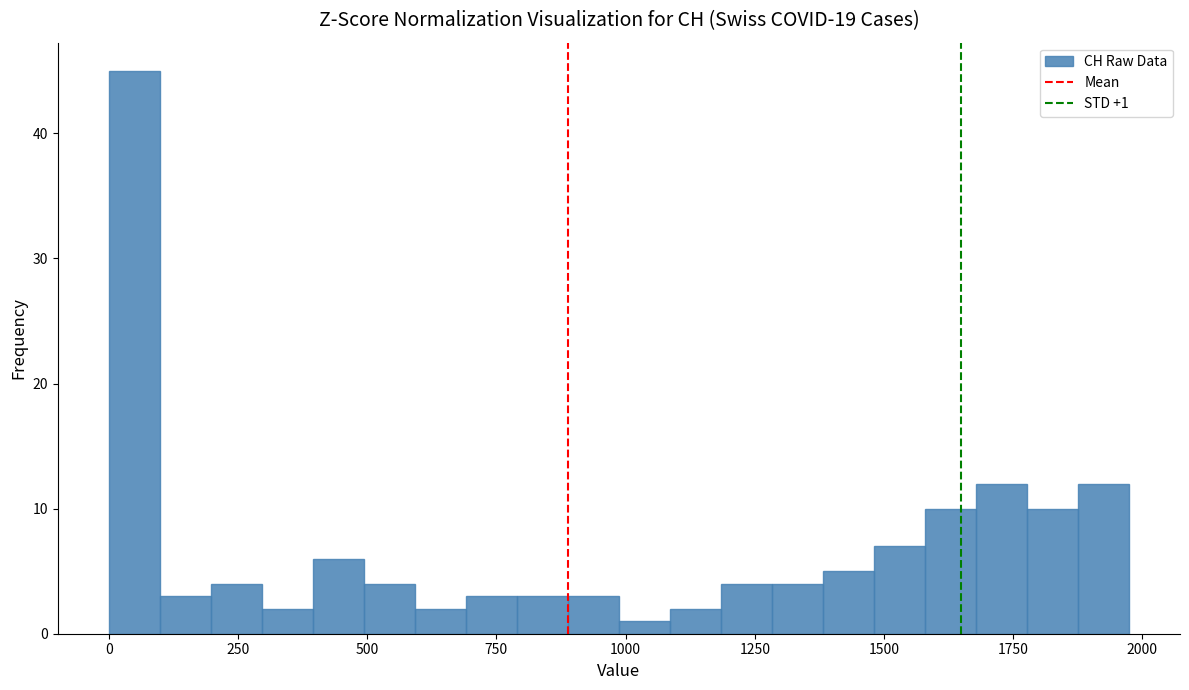

Read against the x-axis, roughly where is the centre of the tallest bar?

50